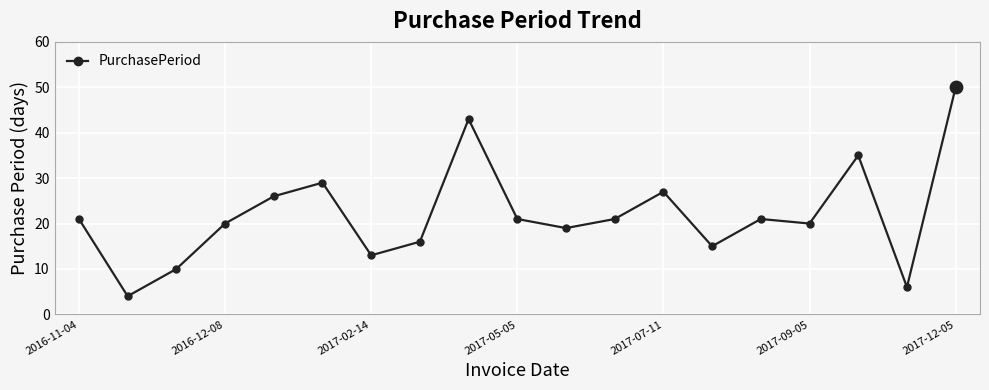

What is the difference between the maximum and minimum values?

46